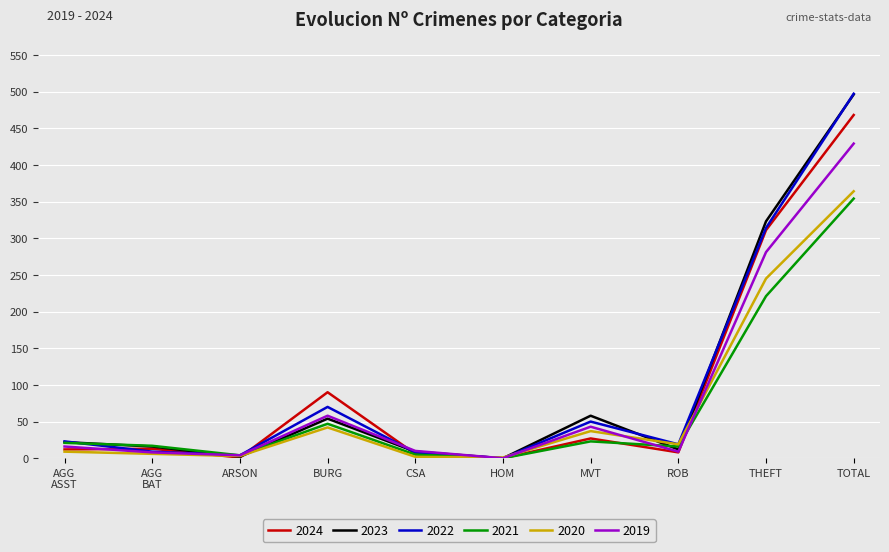

Is the value of 2020 at ARSON greater than the value of 2024 at BURG?

No